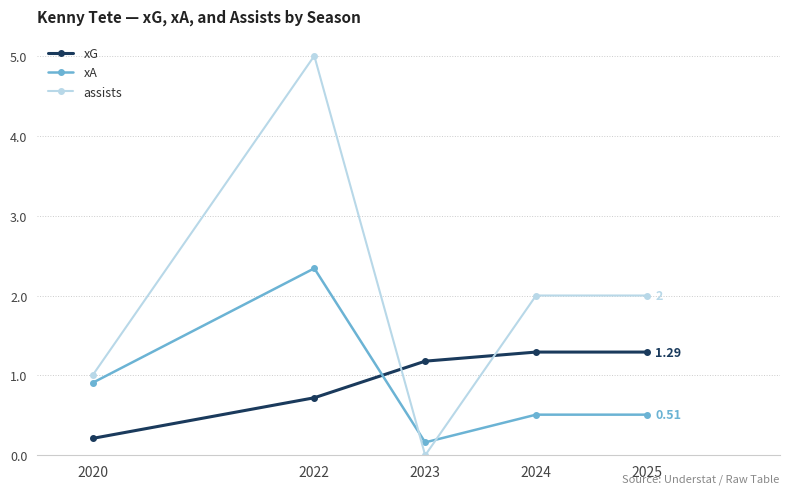

In xA, how many points are lower than both neighbors (excluding endpoints)?

1